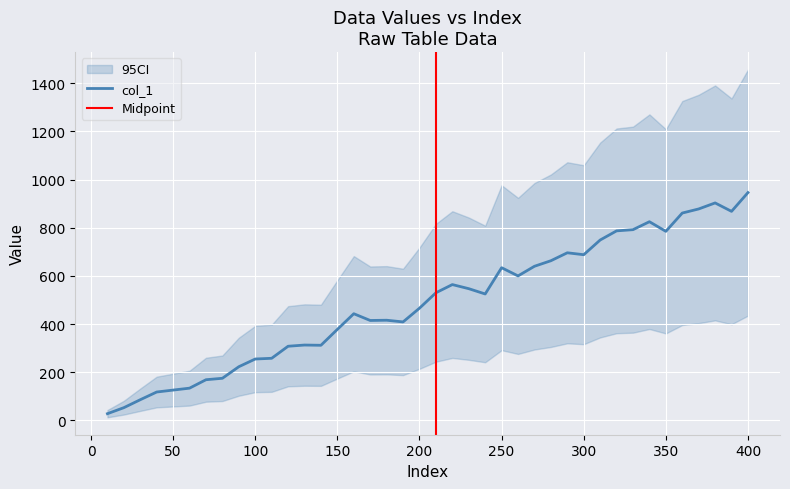

Where does the data first go above 525?

210